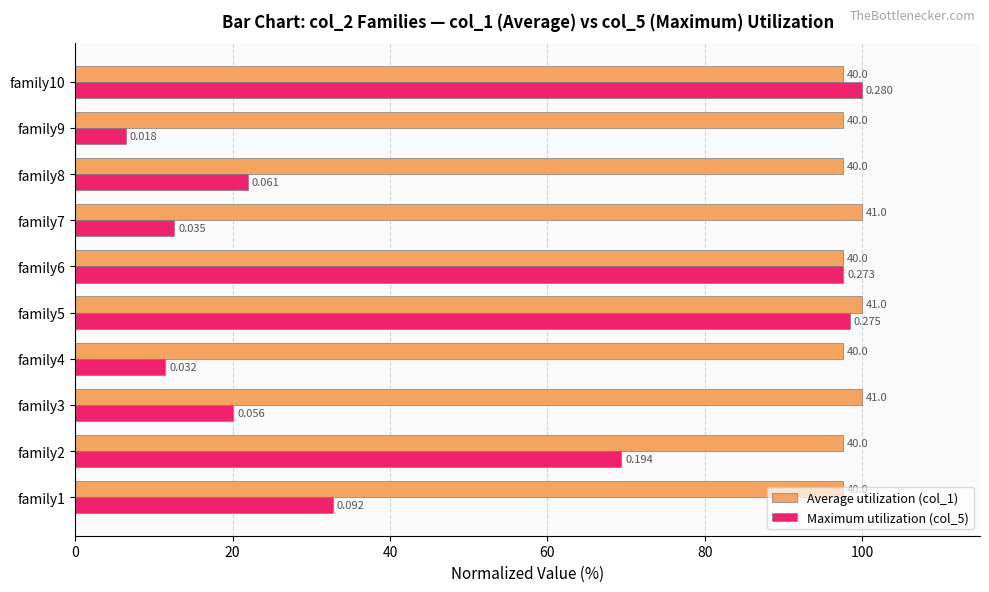

What is the maximum value shown in the chart?

100.0